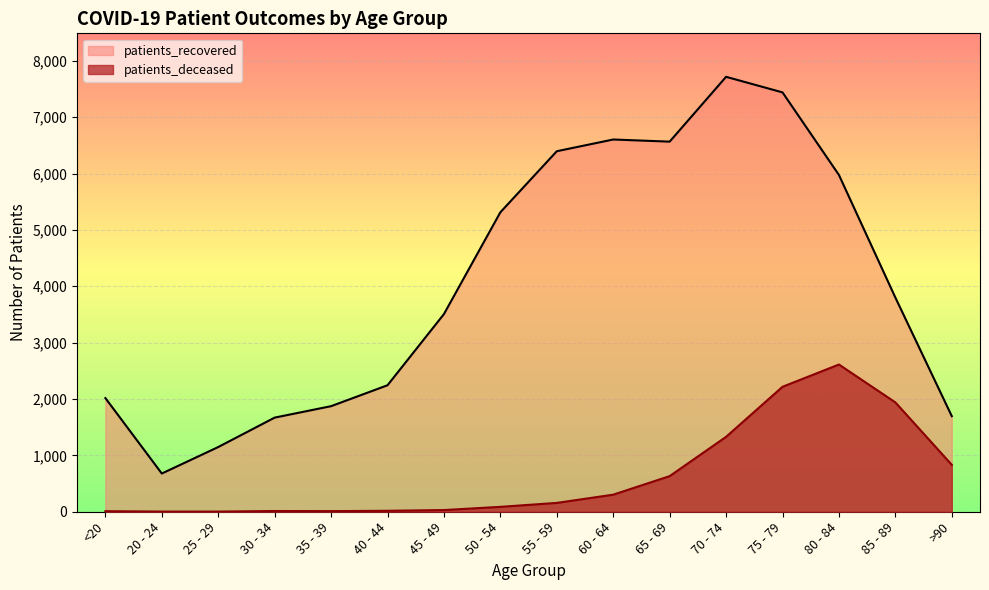

List the labels in order of patients_recovered value, smallest first.

20 - 24, 25 - 29, 30 - 34, >90, 35 - 39, <20, 40 - 44, 45 - 49, 85 - 89, 50 - 54, 80 - 84, 55 - 59, 65 - 69, 60 - 64, 75 - 79, 70 - 74